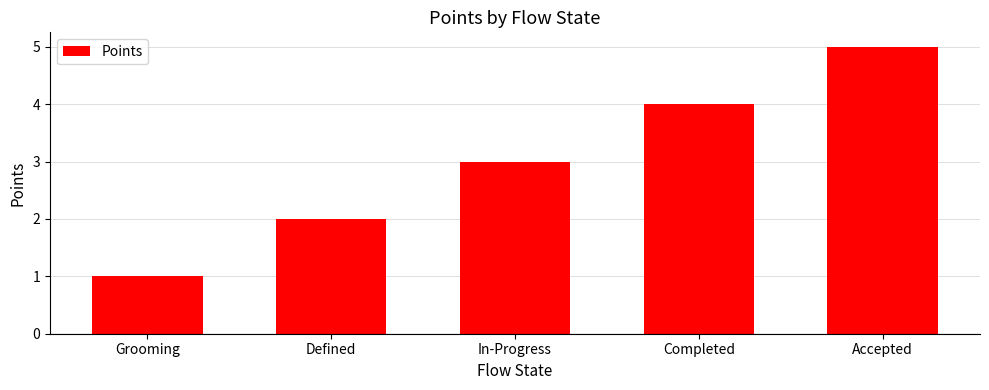

What is the minimum value shown in the chart?

1